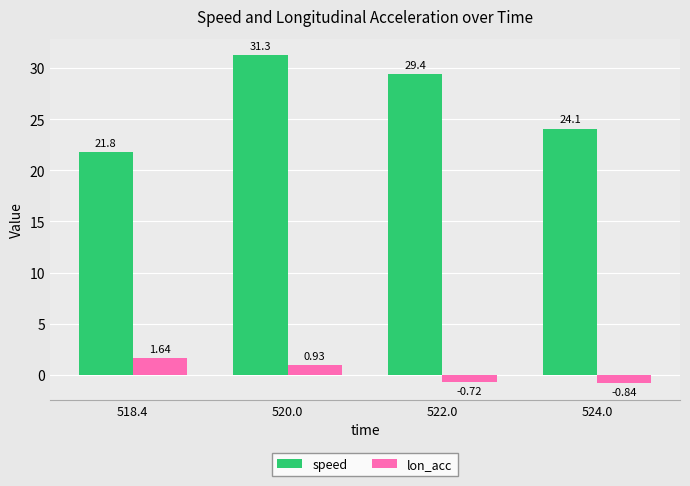

Is the value of speed at 518.4 greater than the value of lon_acc at 522.0?

Yes